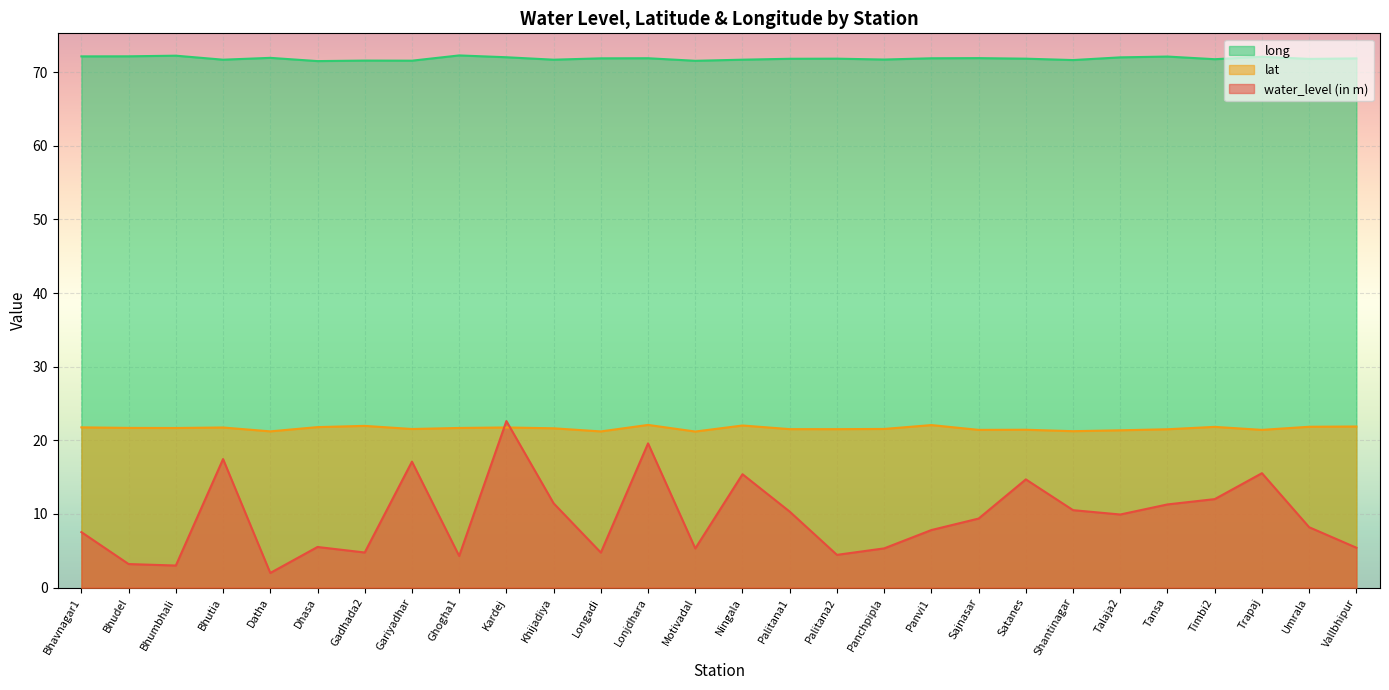

Which category has the highest value in the lat series?

Lonjdhara